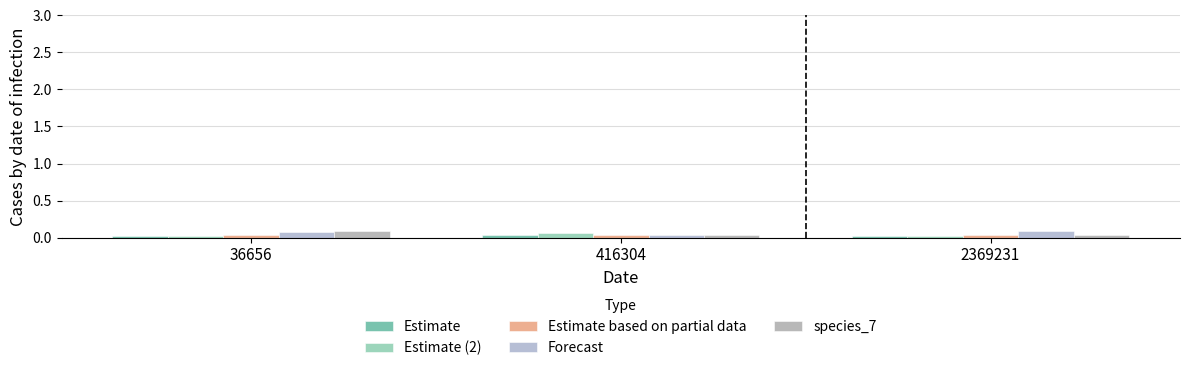

True or false: species_7 has a value of 0.0 at 416304.

True